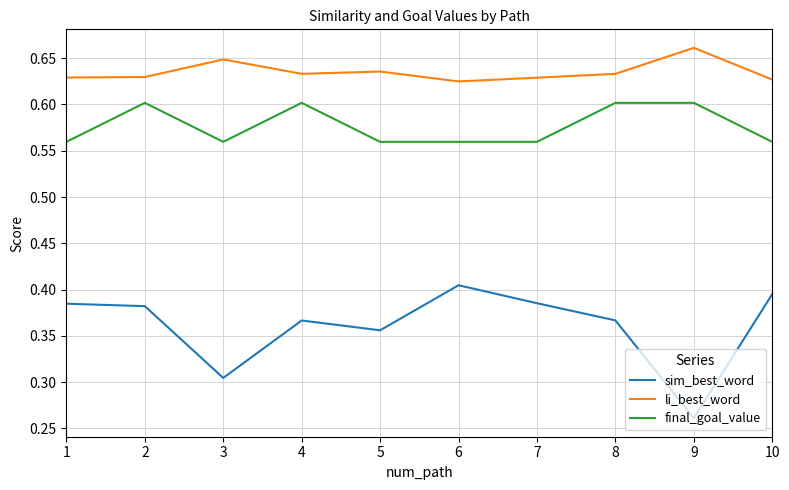

Which series changed the most between 2 and 5?

final_goal_value